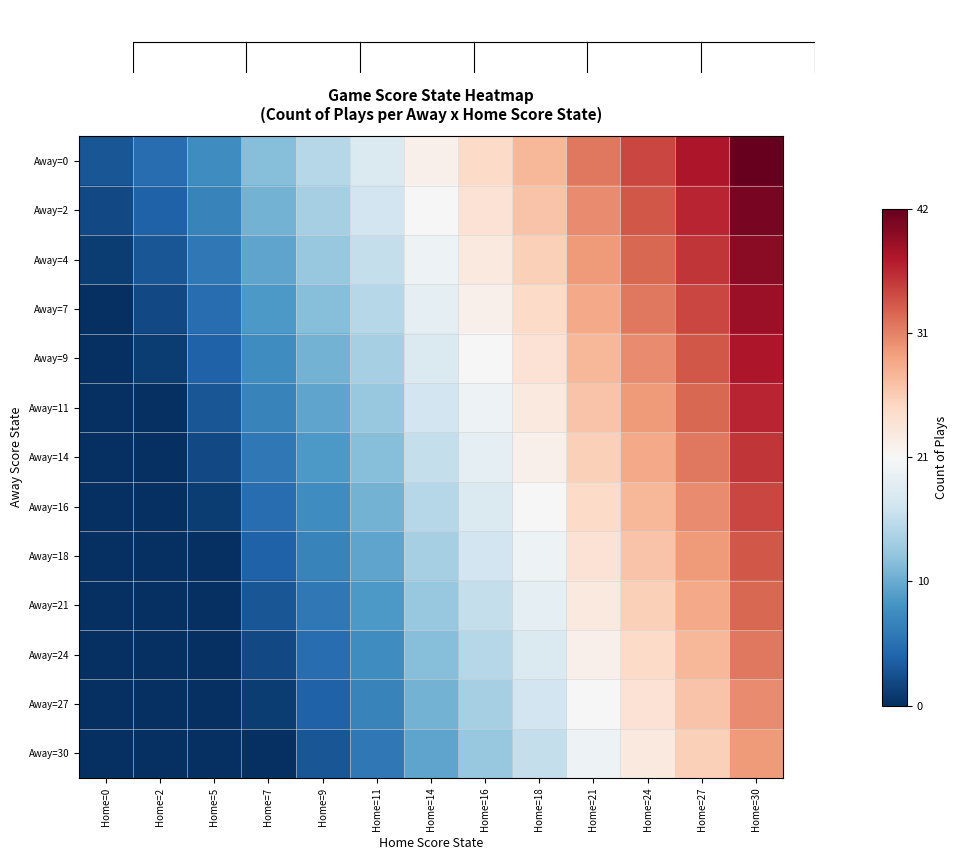

Which series has the widest spread of values?

Away=0